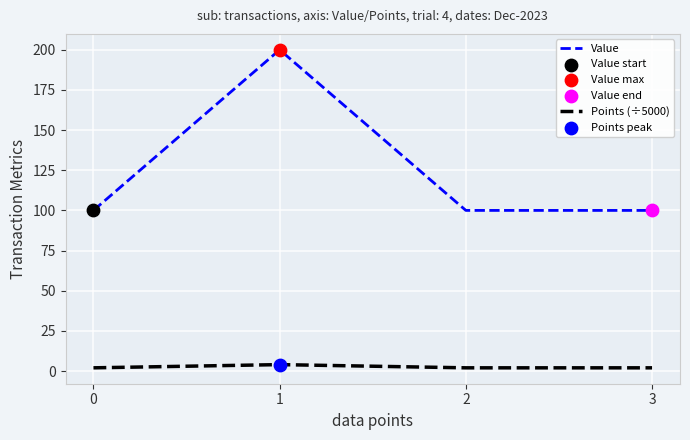

The value of Value at 0 is 159. True or false?

False